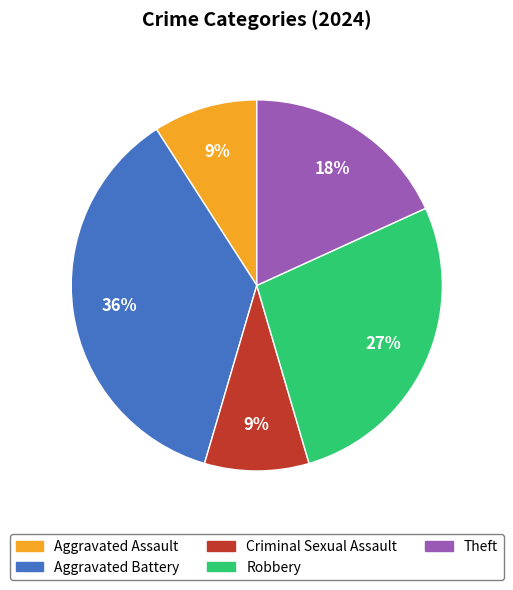

What is the largest slice in the pie chart?

Aggravated Battery